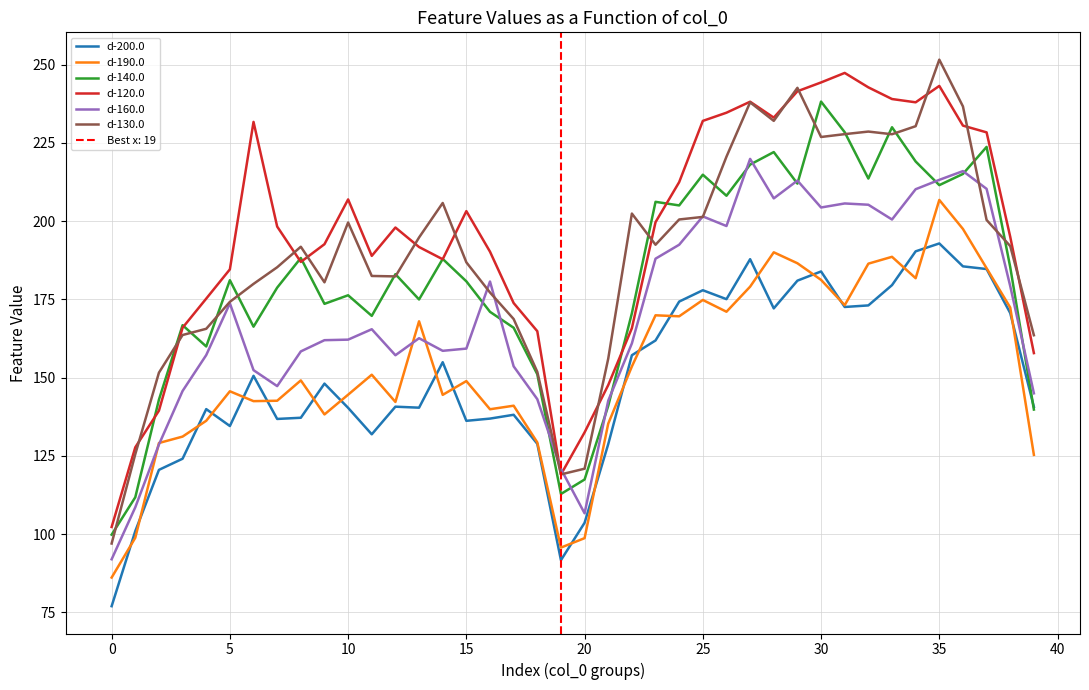

True or false: d-190.0 and d-140.0 intersect in this chart.

False